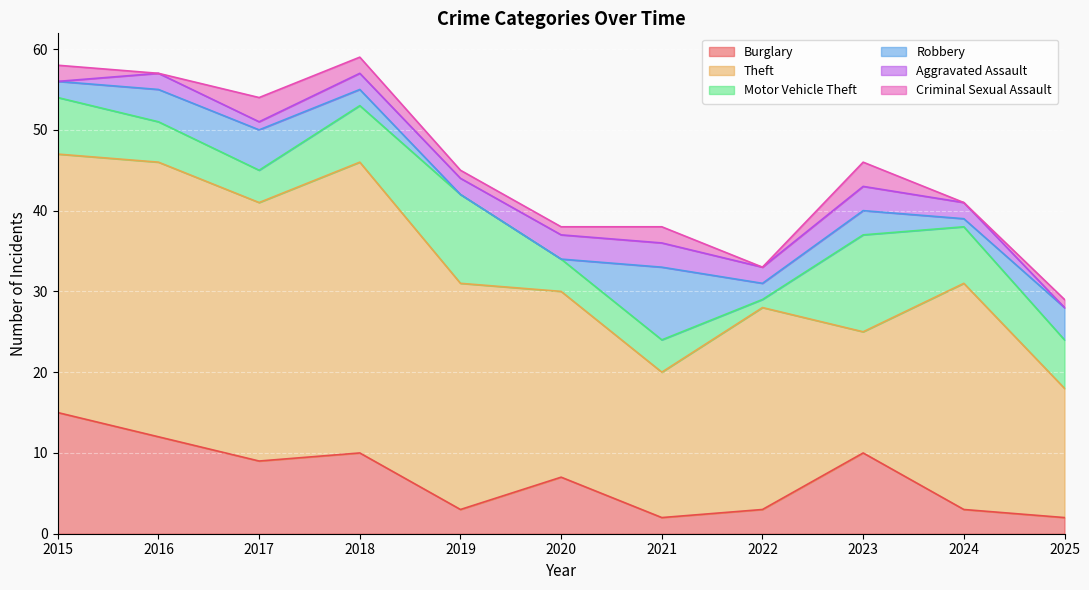

Rank the categories by Criminal Sexual Assault value from highest to lowest.

2017, 2023, 2015, 2018, 2021, 2019, 2020, 2025, 2016, 2022, 2024